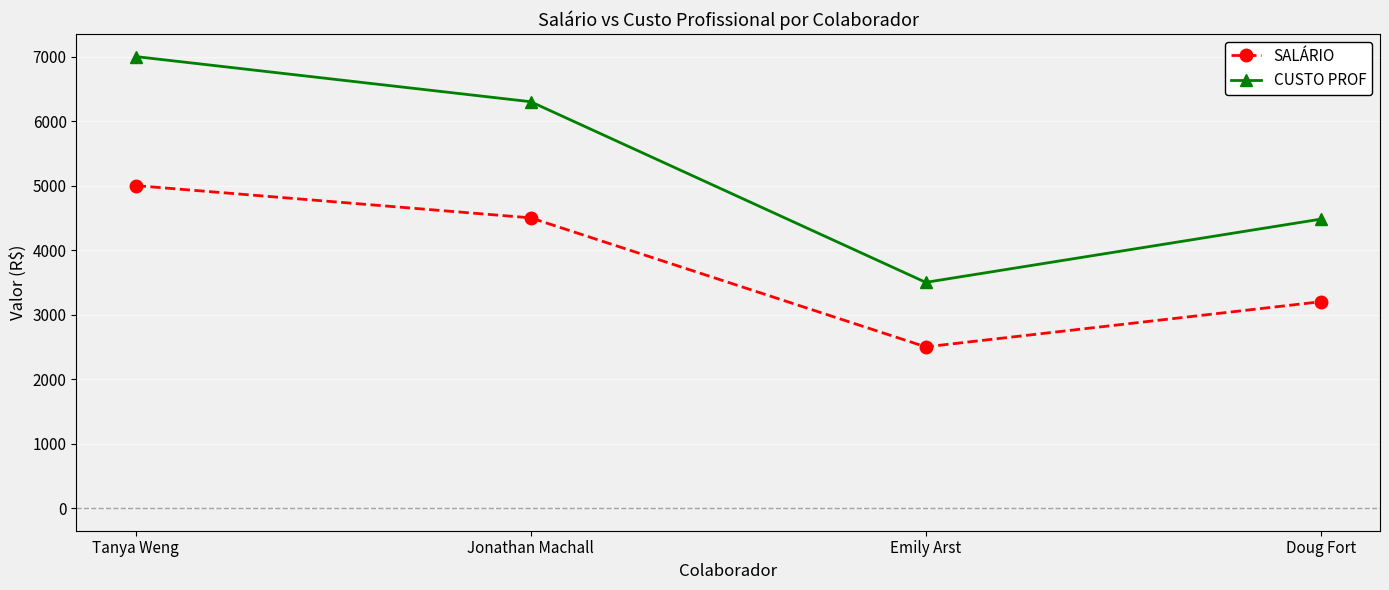

Reading left to right, extract all data points from this chart.

SALÁRIO: Tanya Weng=5000	Jonathan Machall=4500	Emily Arst=2500	Doug Fort=3200
CUSTO PROF: Tanya Weng=7000	Jonathan Machall=6300	Emily Arst=3500	Doug Fort=4480